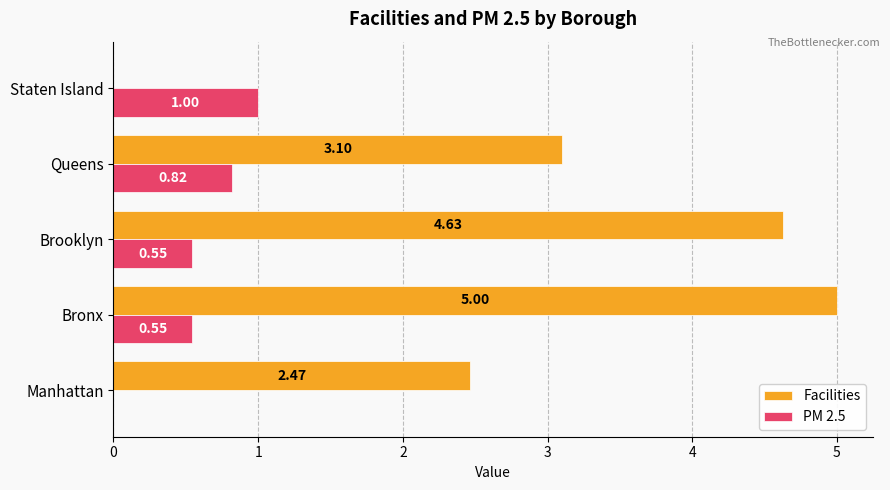

How many data points does each series have?

5